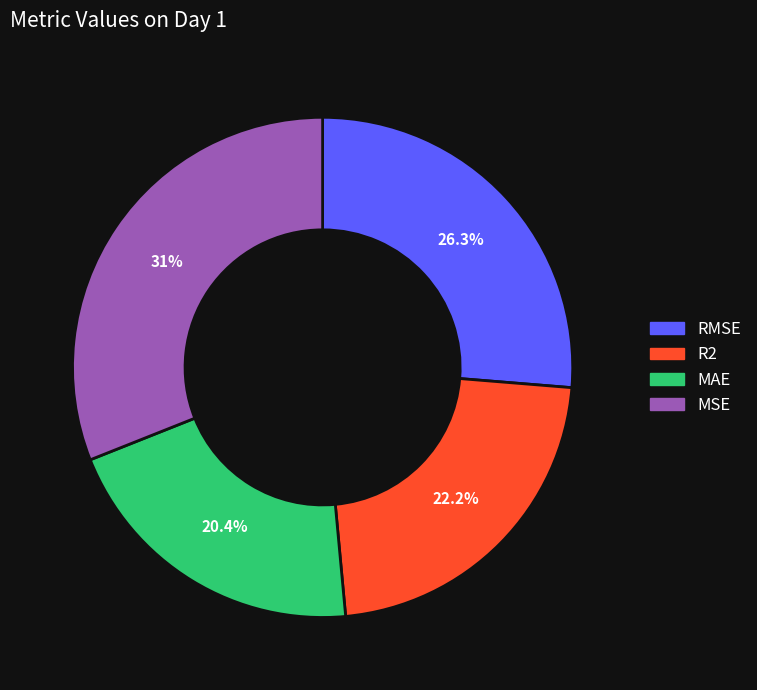

Rank the categories by value from highest to lowest.

MSE, RMSE, R2, MAE